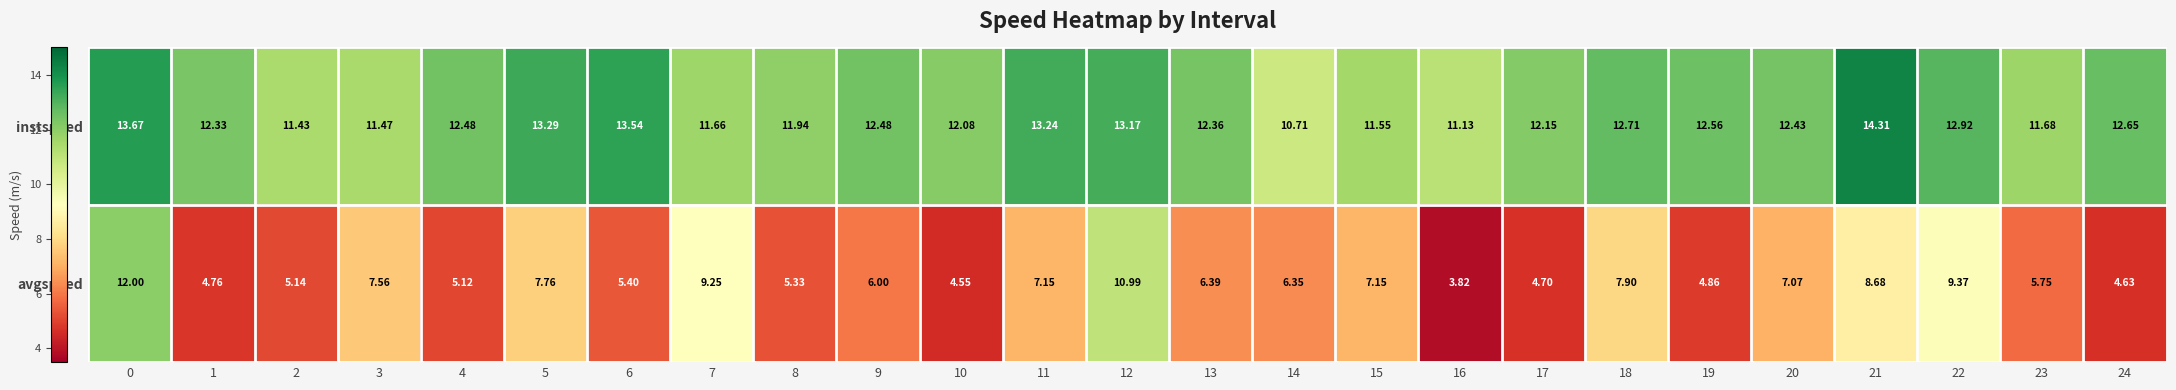

Which series changed the most between 5 and 15?

instspeed